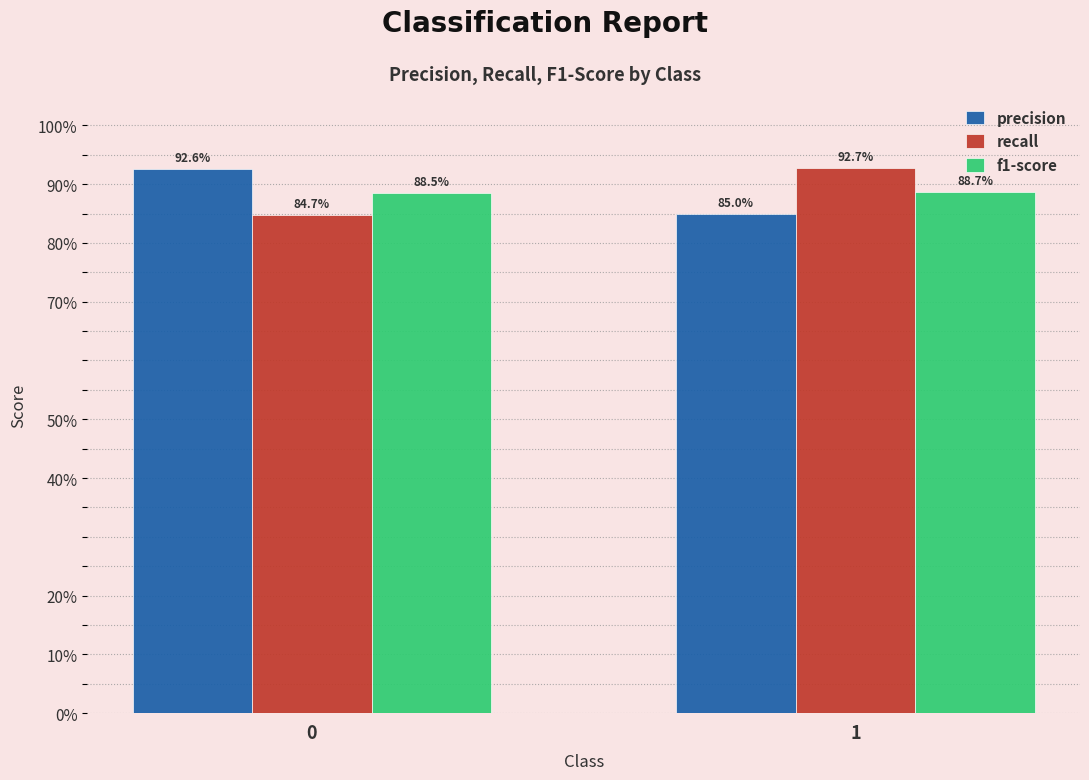

What are all the series names shown in the legend?

precision, recall, f1-score